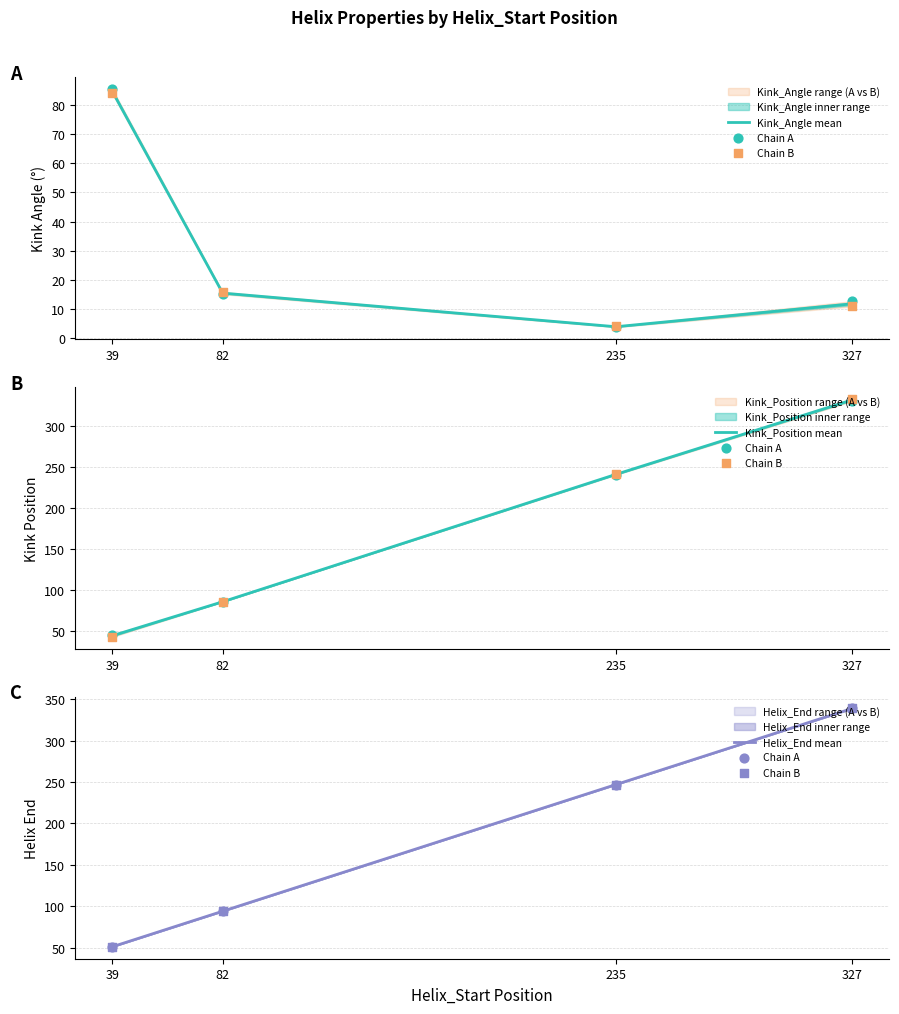

At how many categories does at least one series exceed 272?

1